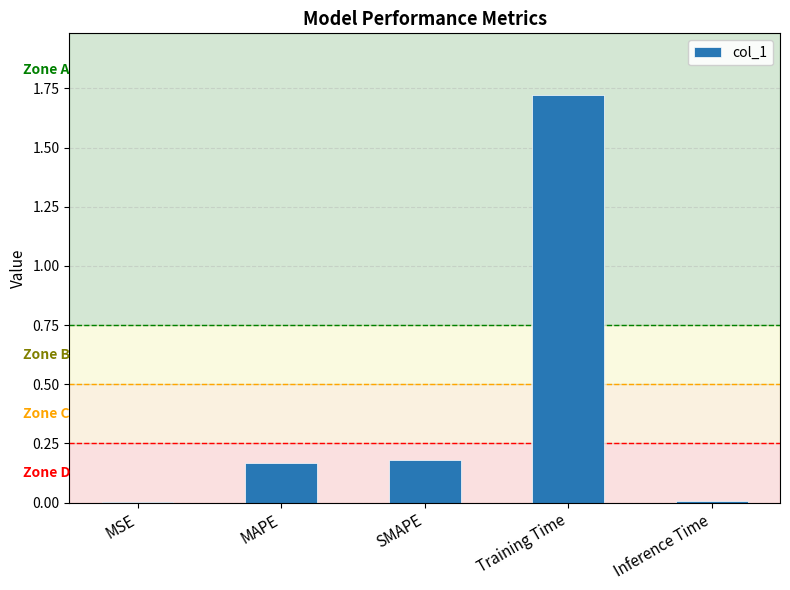

Which category has the highest value across all series?

Training Time